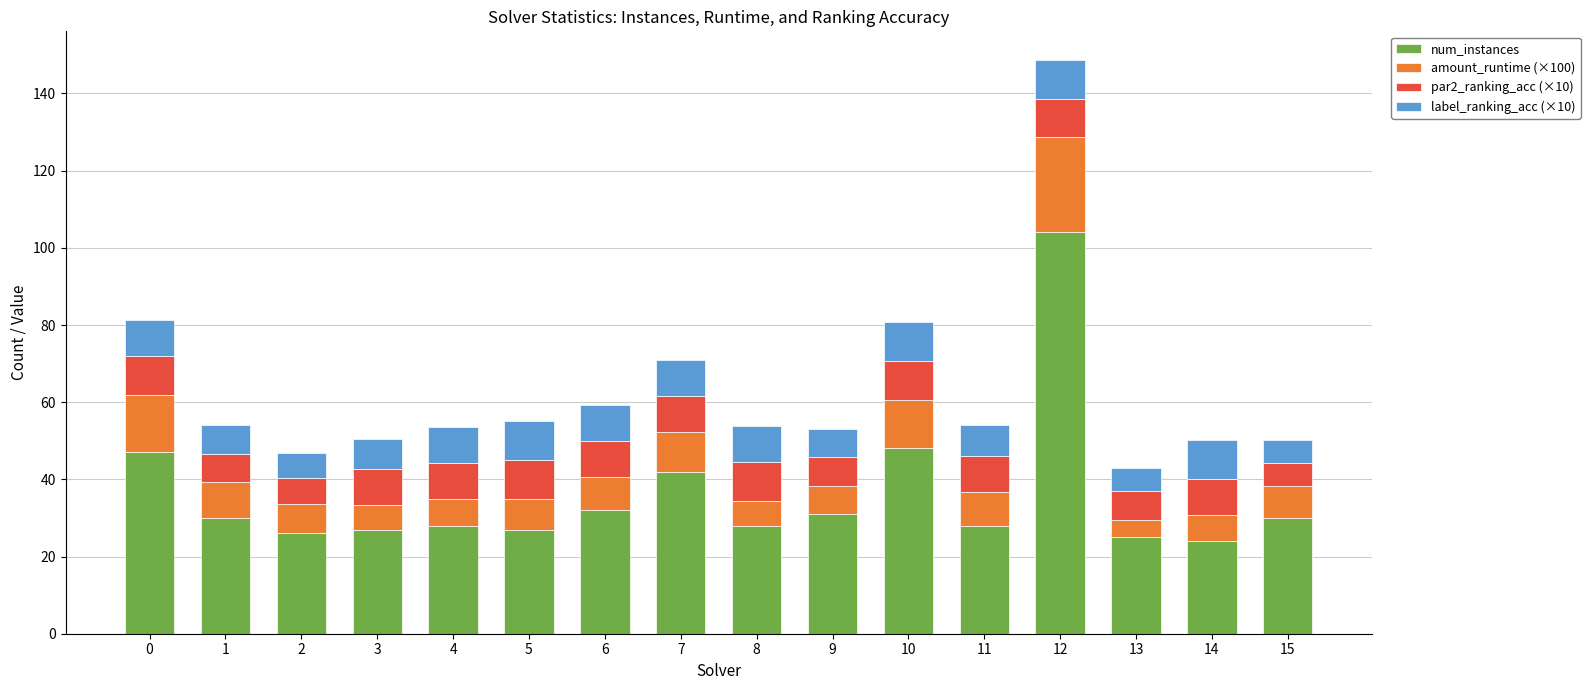

What is the sum of all num_instances values?

577.0